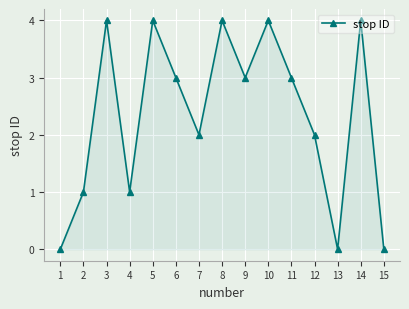

Approximately how many times larger is the value at 10 compared to 3?

1.0